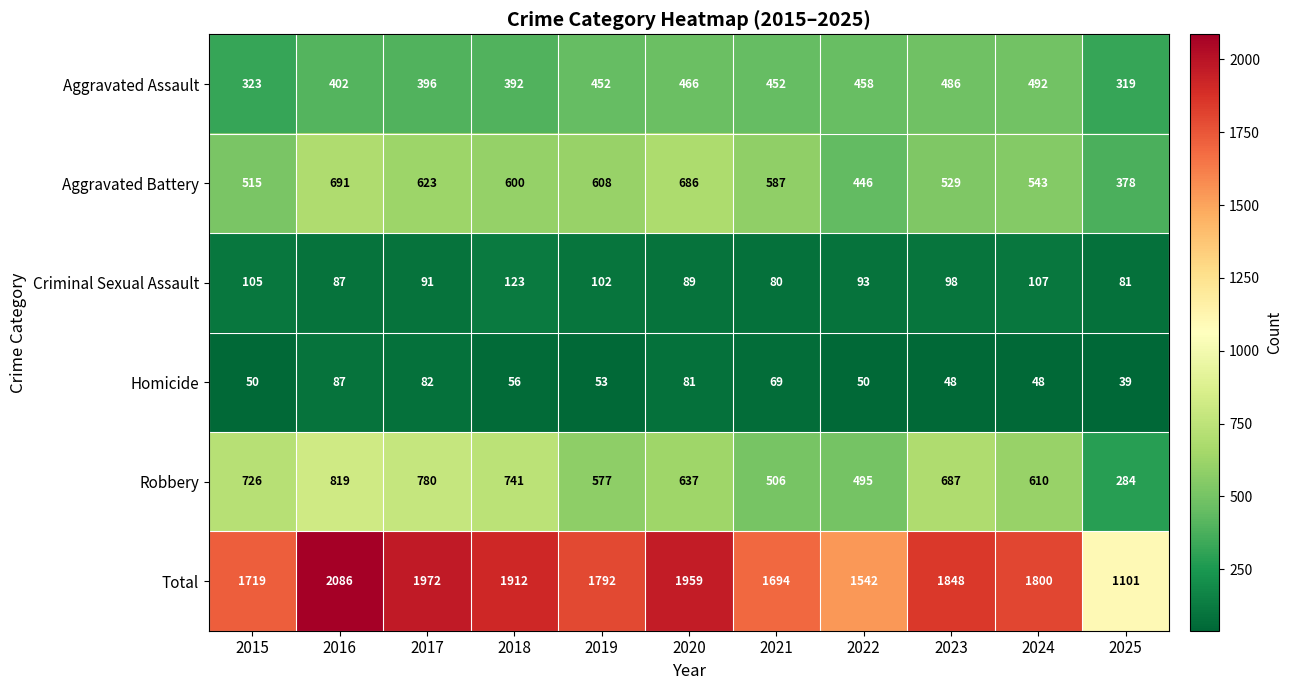

At 2023, list the series in order from largest to smallest.

Total, Robbery, Aggravated Battery, Aggravated Assault, Criminal Sexual Assault, Homicide